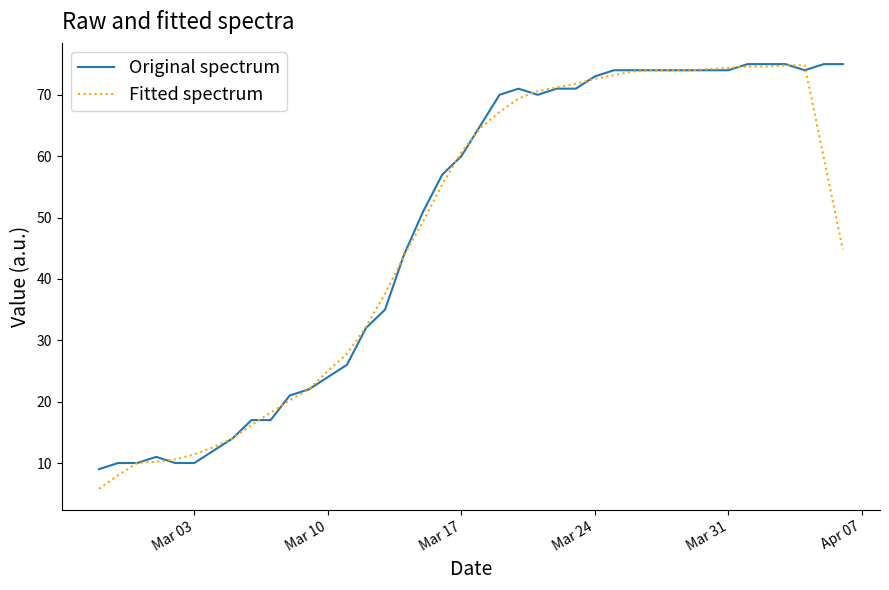

What is the minimum value shown in the chart?

5.8